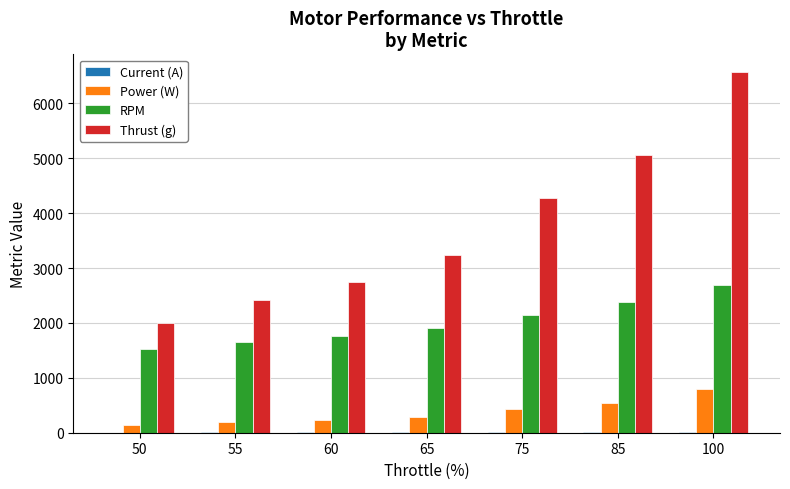

Which series changed the most between 65 and 85?

Thrust (g)